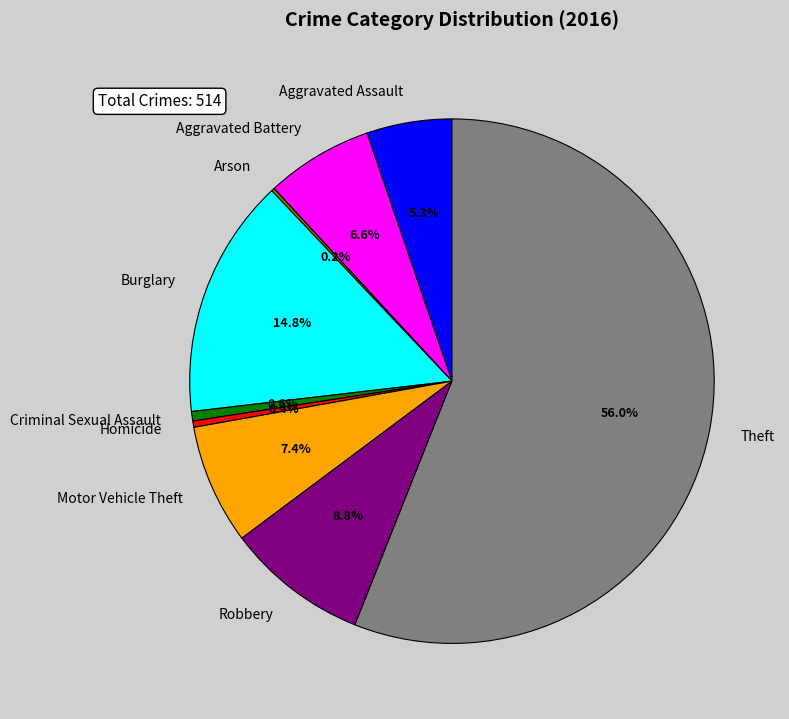

Which slice is the largest?

Theft